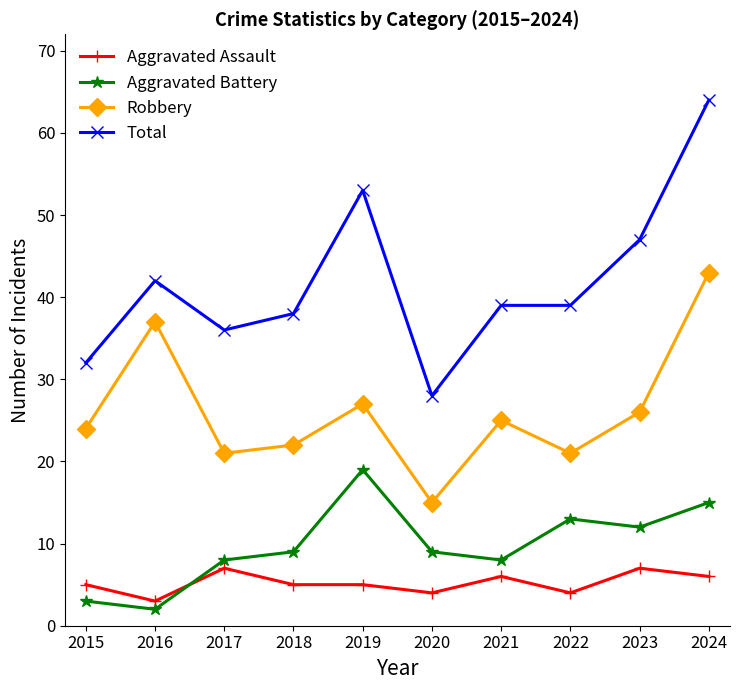

What is the total value across all series at 2022?

77